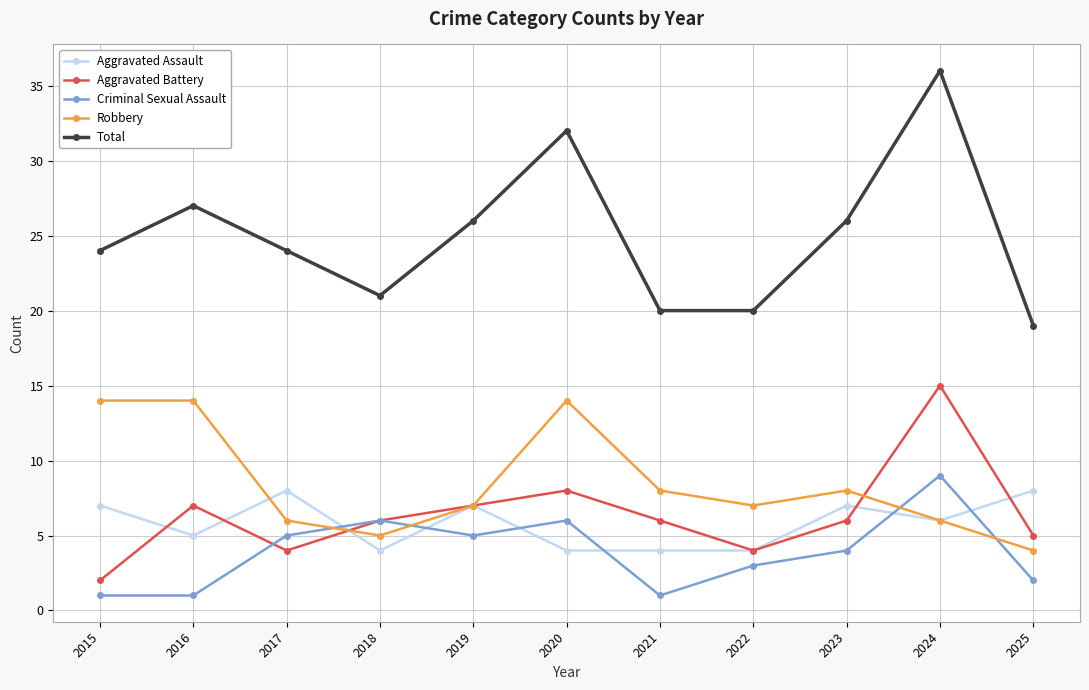

What value does the Aggravated Assault series have at 2019?

7